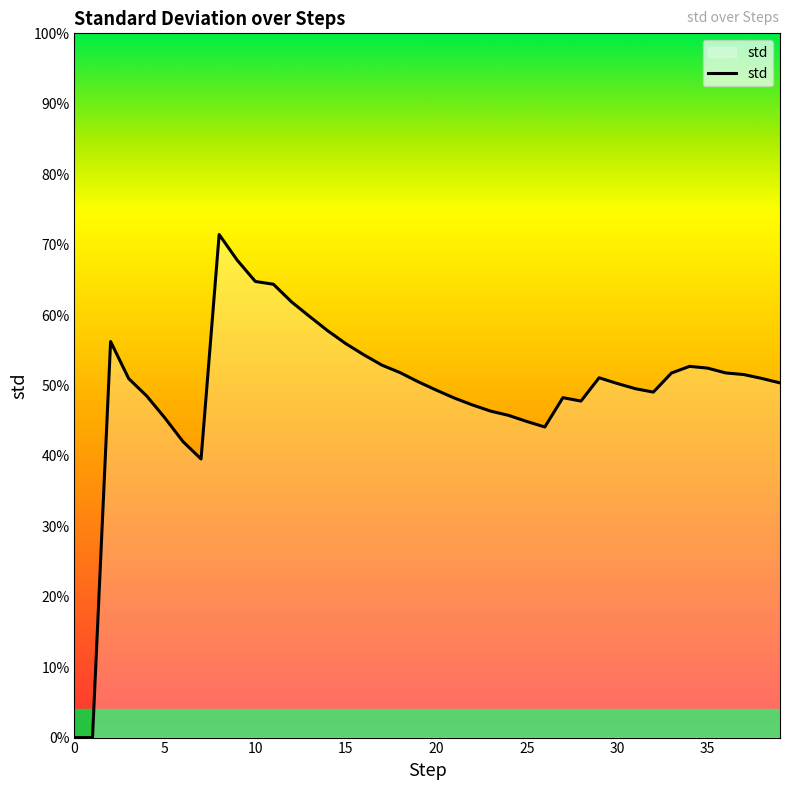

Does the chart have visible grid lines?

No